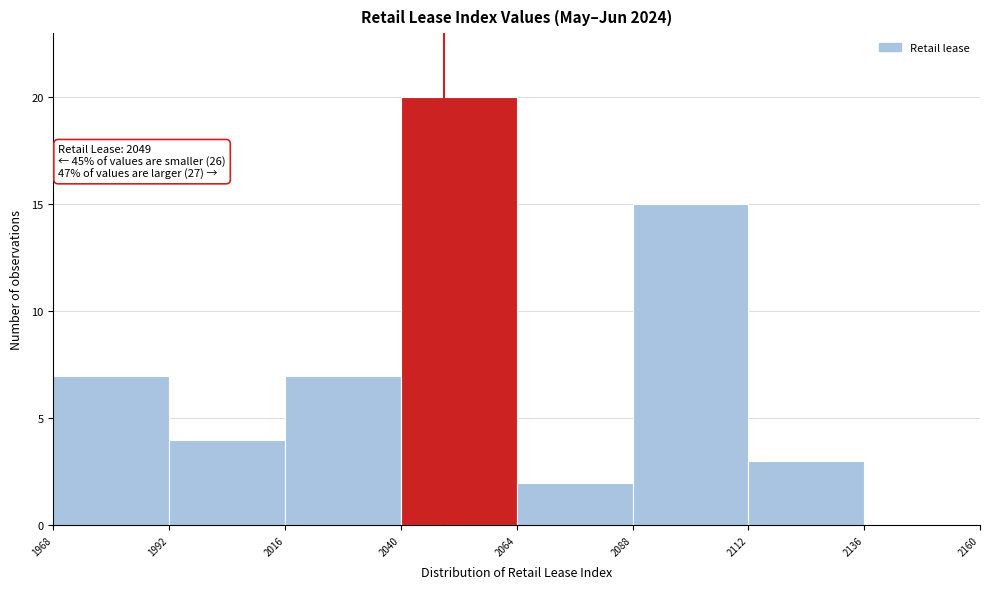

Which range on the x-axis has the tallest bar?

2040 to 2064